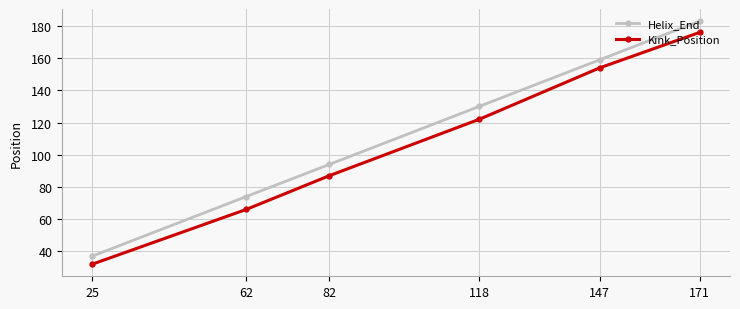

What is the value of the Helix_End point at the 1st from the left?

37